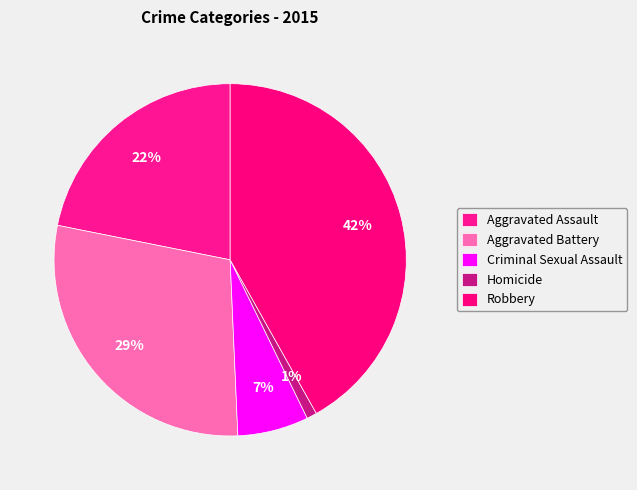

Count the number of slices in the pie.

5